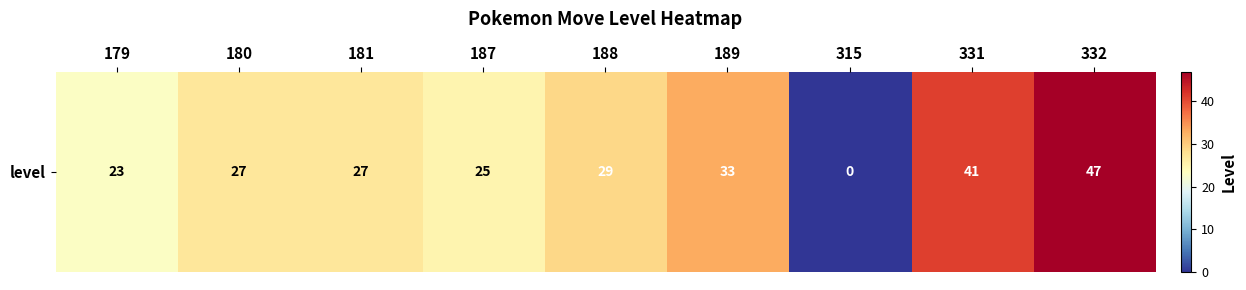

The value at 189 is 20. True or false?

False